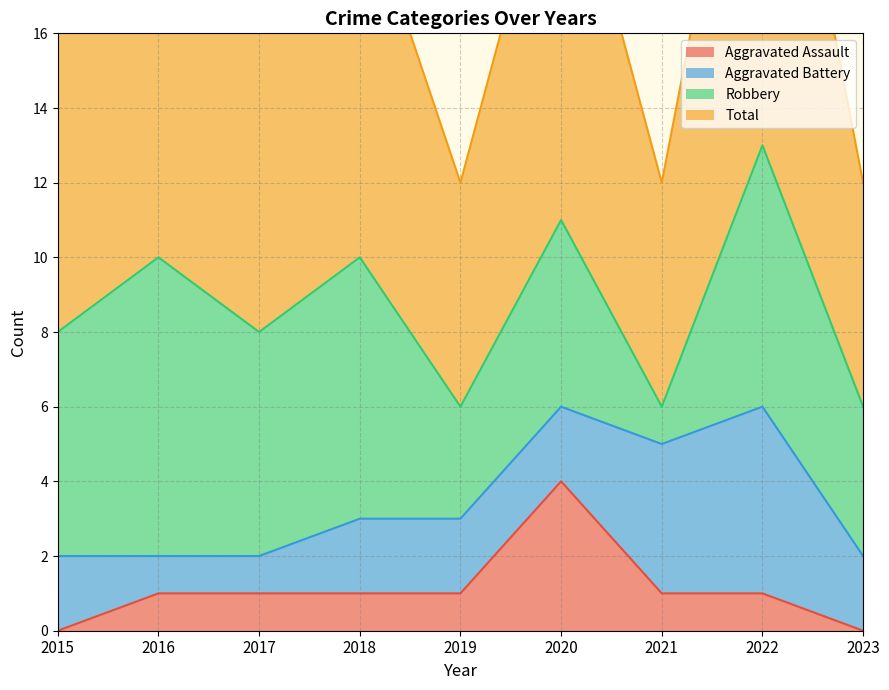

How many values in the Total series exceed 8?

4